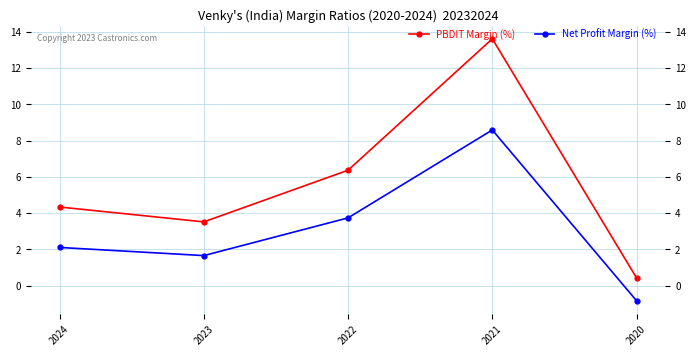

Which category has the highest value in the Net Profit Margin (%) series?

2021